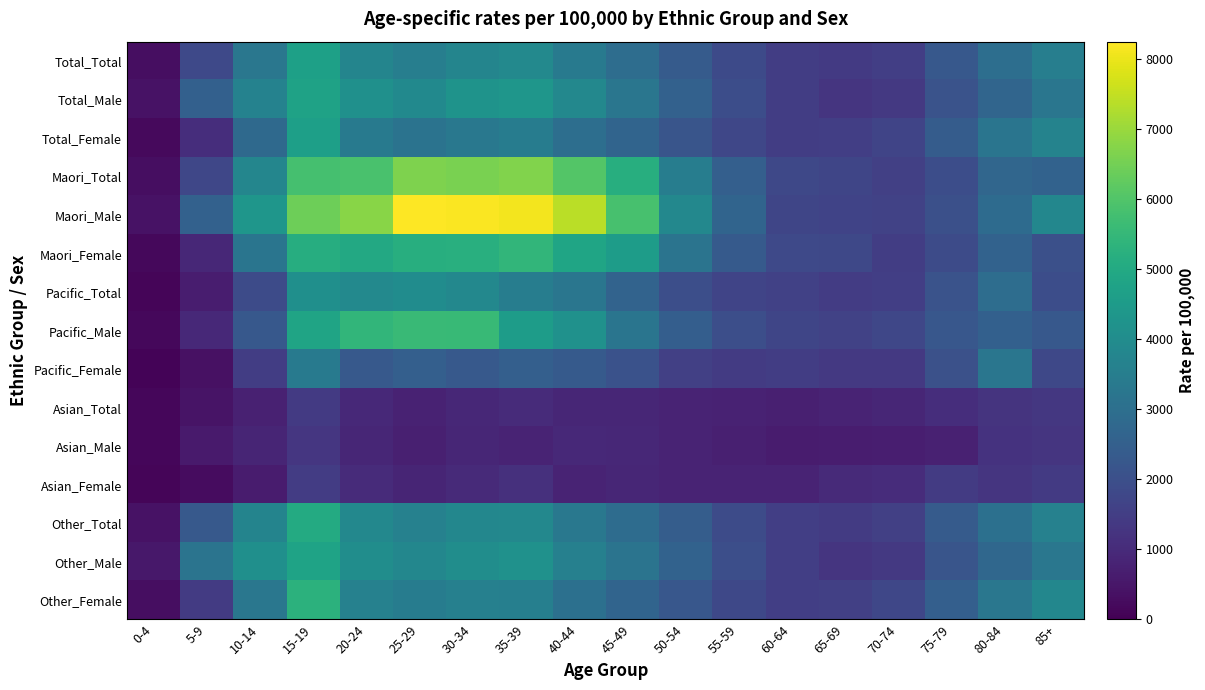

Reading right to left, what are all the values shown in this chart?

Total_Total: 85+=3530.7	80-84=2973.4	75-79=2265.7	70-74=1529.3	65-69=1410.7	60-64=1492.9	55-59=1846.2	50-54=2367.2	45-49=2938.4	40-44=3386.6	35-39=3874.0	30-34=3746.7	25-29=3524.5	20-24=3756.9	15-19=4695.5	10-14=3259.1	5-9=1821.3	0-4=315.2
Total_Male: 85+=3222.7	80-84=2688.9	75-79=2104.6	70-74=1354.3	65-69=1271.8	60-64=1491.0	55-59=1940.2	50-54=2564.8	45-49=3247.7	40-44=3839.6	35-39=4332.6	30-34=4229.6	25-29=3925.1	20-24=4138.9	15-19=4745.8	10-14=3669.2	5-9=2533.3	0-4=408.7
Total_Female: 85+=3689.4	80-84=3193.0	75-79=2404.9	70-74=1689.7	65-69=1543.3	60-64=1494.7	55-59=1755.5	50-54=2178.9	45-49=2648.7	40-44=2973.2	35-39=3457.8	30-34=3298.4	25-29=3126.3	20-24=3350.2	15-19=4642.2	10-14=2829.3	5-9=1075.3	0-4=216.6
Maori_Total: 85+=2582.8	80-84=2705.5	75-79=1943.0	70-74=1553.7	65-69=1726.6	60-64=1780.1	55-59=2490.0	50-54=3499.7	45-49=5167.9	40-44=6045.0	35-39=6667.5	30-34=6596.5	25-29=6641.6	20-24=5868.1	15-19=5811.7	10-14=3783.5	5-9=1762.5	0-4=293.0
Maori_Male: 85+=3829.8	80-84=2881.4	75-79=2023.3	70-74=1610.7	65-69=1663.8	60-64=1732.9	55-59=2649.3	50-54=3861.9	45-49=5849.1	40-44=7404.5	35-39=8099.9	30-34=8189.9	25-29=8242.6	20-24=6765.8	15-19=6432.9	10-14=4328.6	5-9=2572.5	0-4=403.0
Maori_Female: 85+=2019.2	80-84=2586.2	75-79=1875.0	70-74=1503.9	65-69=1782.5	60-64=1822.7	55-59=2344.8	50-54=3178.2	45-49=4566.0	40-44=4861.4	35-39=5424.6	30-34=5202.0	25-29=5180.8	20-24=4971.6	15-19=5149.7	10-14=3215.1	5-9=912.5	0-4=177.2
Pacific_Total: 85+=1944.4	80-84=2943.4	75-79=2116.2	70-74=1540.3	65-69=1480.8	60-64=1608.5	55-59=1689.9	50-54=1988.7	45-49=2636.8	40-44=3222.0	35-39=3484.9	30-34=3837.2	25-29=4022.3	20-24=3892.1	15-19=4115.9	10-14=1891.7	5-9=654.2	0-4=126.9
Pacific_Male: 85+=2272.7	80-84=2522.5	75-79=2222.2	70-74=1741.4	65-69=1620.6	60-64=1729.0	55-59=1965.0	50-54=2449.3	45-49=3210.8	40-44=4164.8	35-39=4553.4	30-34=5540.1	25-29=5599.6	20-24=5434.5	15-19=4808.0	10-14=2261.9	5-9=935.5	0-4=176.4
Pacific_Female: 85+=1800.0	80-84=3246.8	75-79=2042.3	70-74=1371.7	65-69=1355.4	60-64=1495.8	55-59=1421.8	50-54=1555.4	45-49=2089.9	40-44=2343.9	35-39=2488.6	30-34=2291.3	25-29=2509.5	20-24=2314.9	15-19=3397.3	10-14=1511.3	5-9=355.1	0-4=74.6
Asian_Total: 85+=1341.5	80-84=1242.9	75-79=1094.3	70-74=876.6	65-69=834.5	60-64=722.4	55-59=778.9	50-54=814.2	45-49=896.2	40-44=891.9	35-39=998.8	30-34=923.6	25-29=796.3	20-24=953.2	15-19=1387.5	10-14=753.9	5-9=441.7	0-4=130.9
Asian_Male: 85+=1269.8	80-84=1195.2	75-79=759.0	70-74=692.1	65-69=668.6	60-64=623.8	55-59=727.8	50-54=820.8	45-49=926.0	40-44=962.0	35-39=836.6	30-34=877.7	25-29=728.7	20-24=892.0	15-19=1313.7	10-14=868.1	5-9=586.8	0-4=155.0
Asian_Female: 85+=1386.1	80-84=1285.7	75-79=1425.9	70-74=1049.1	65-69=982.5	60-64=812.6	55-59=823.8	50-54=808.4	45-49=870.5	40-44=834.8	35-39=1138.6	30-34=966.1	25-29=865.2	20-24=1018.0	15-19=1461.6	10-14=634.8	5-9=287.3	0-4=105.4
Other_Total: 85+=3622.7	80-84=3045.5	75-79=2355.9	70-74=1573.0	65-69=1423.0	60-64=1522.4	55-59=1888.2	50-54=2418.9	45-49=2902.9	40-44=3310.1	35-39=3852.4	30-34=3808.1	25-29=3637.9	20-24=3843.5	15-19=5043.7	10-14=3702.9	5-9=2310.6	0-4=407.7
Other_Male: 85+=3273.4	80-84=2742.0	75-79=2189.2	70-74=1369.5	65-69=1269.3	60-64=1526.6	55-59=1976.5	50-54=2597.6	45-49=3171.9	40-44=3605.8	35-39=4161.7	30-34=4051.4	25-29=3818.1	20-24=4050.7	15-19=4797.0	10-14=4111.2	5-9=3167.1	0-4=517.0
Other_Female: 85+=3802.5	80-84=3279.9	75-79=2500.0	70-74=1760.7	65-69=1571.6	60-64=1518.4	55-59=1801.8	50-54=2245.0	45-49=2645.2	40-44=3033.4	35-39=3567.1	30-34=3578.2	25-29=3455.7	20-24=3616.6	15-19=5308.5	10-14=3272.4	5-9=1418.8	0-4=292.7